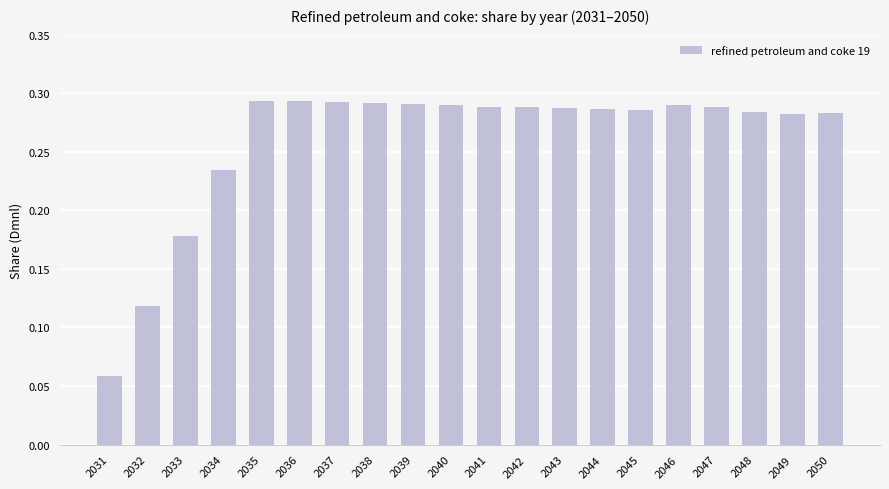

What is the change in value from 2032 to 2042?

+0.2